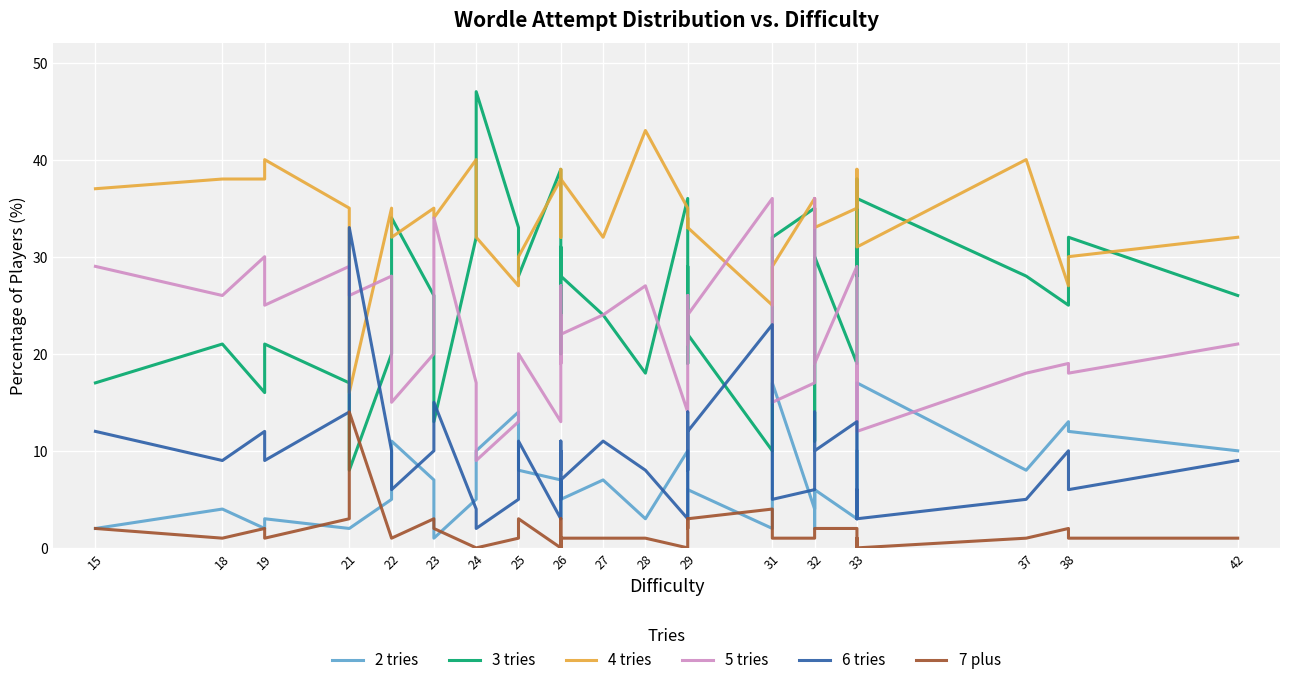

Which series has the largest range (max minus min)?

3 tries